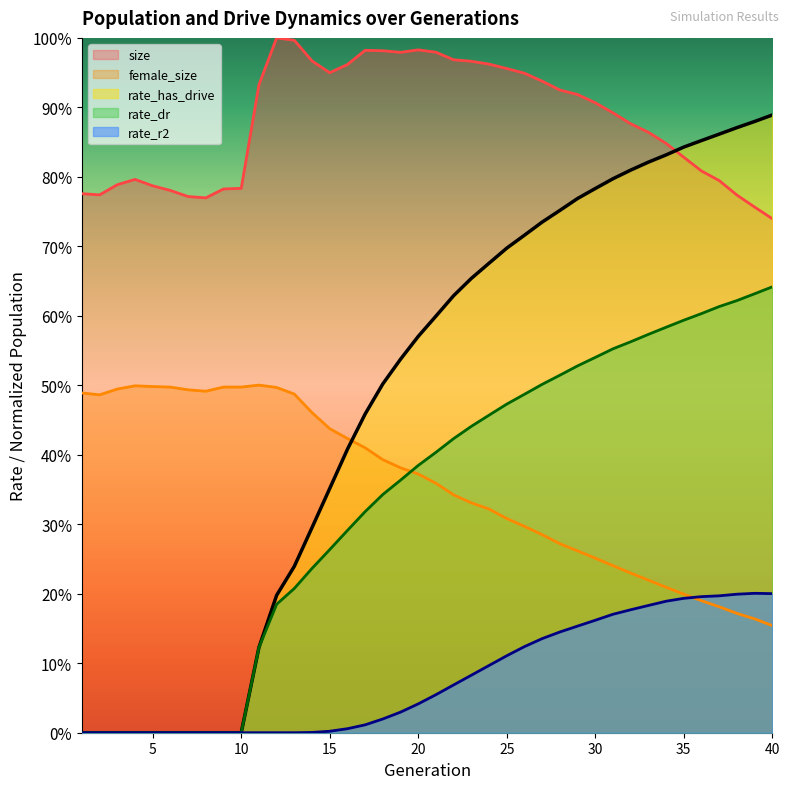

True or false: rate_r2 has a value of 0.2 at 40.

True